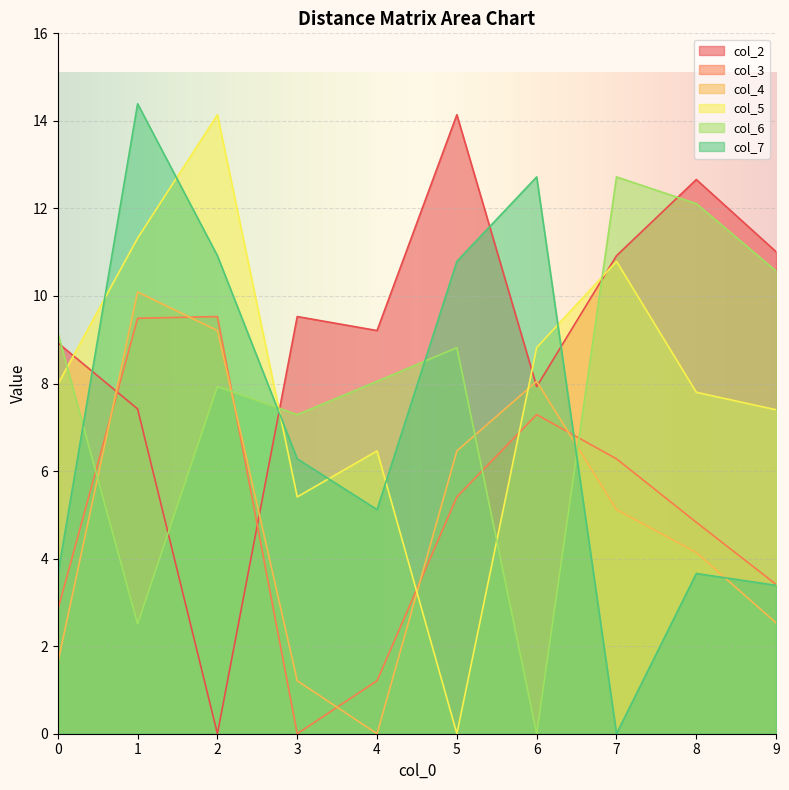

Is it true that col_5 equals 11.3 at 1?

True